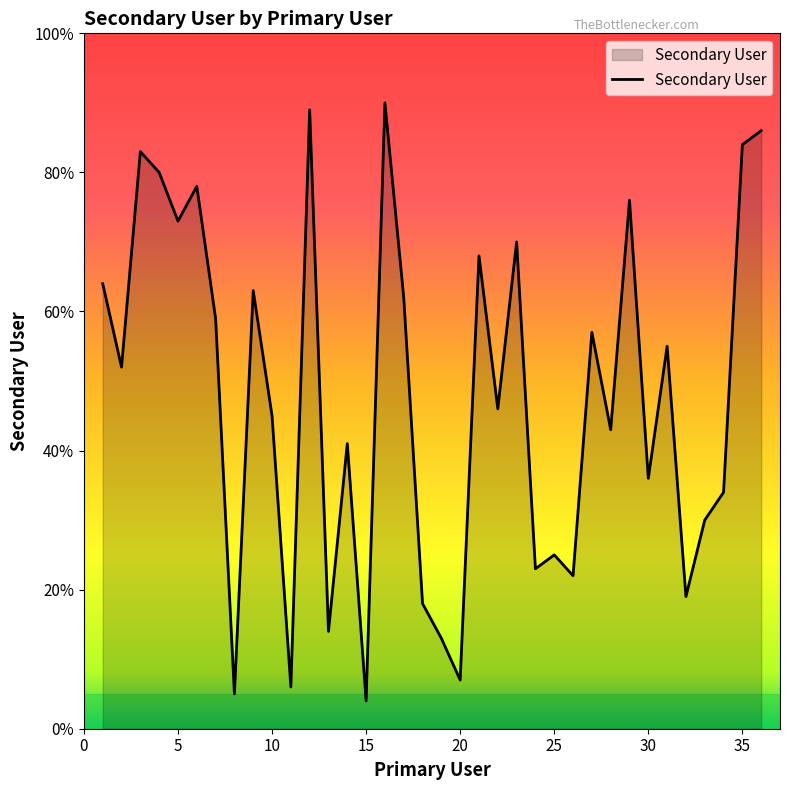

What is the smallest value displayed?

4